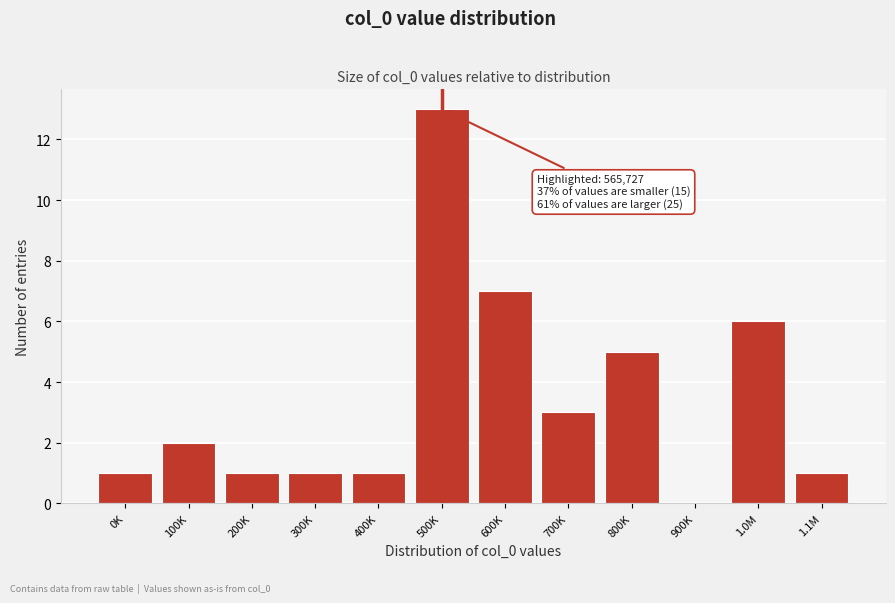

Reading left to right, extract all data points from this chart.

0K=1	100K=2	200K=1	300K=1	400K=1	500K=13	600K=7	700K=3	800K=5	900K=0	1.0M=6	1.1M=1